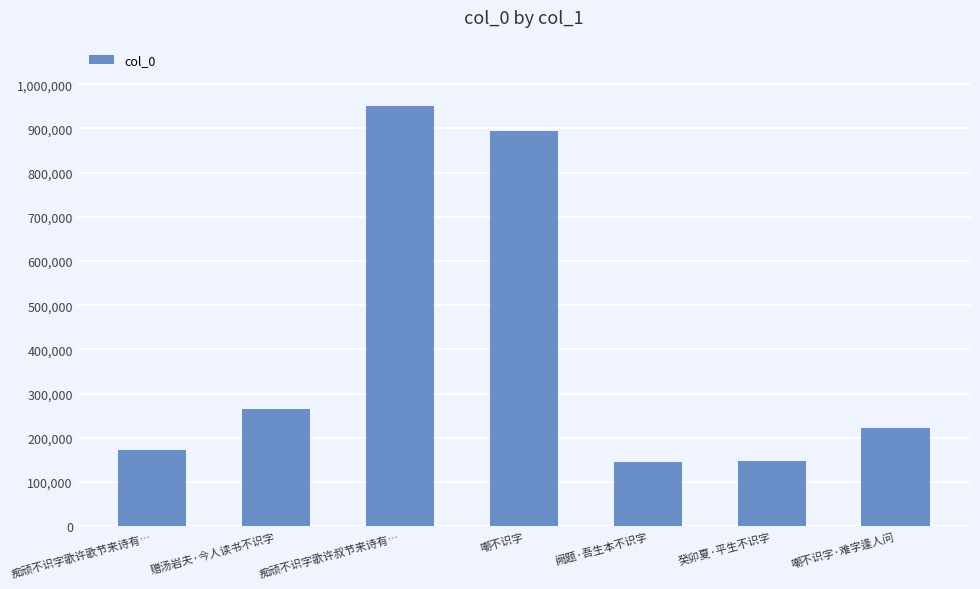

What is the label of the 1st bar from the left?

痴顽不识字歌许歌节来诗有…